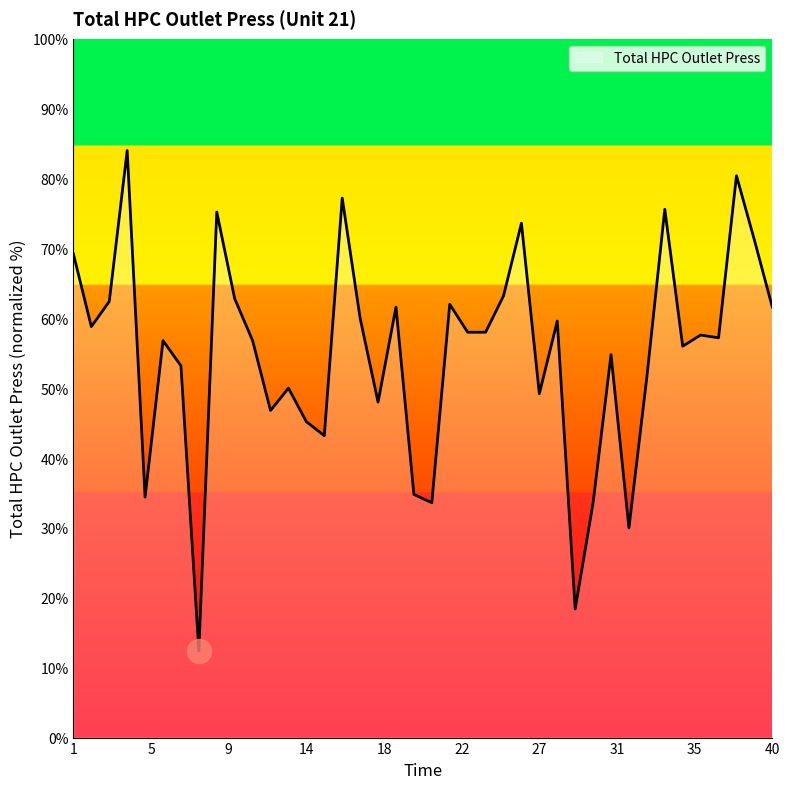

What is the greatest value displayed?

84.0